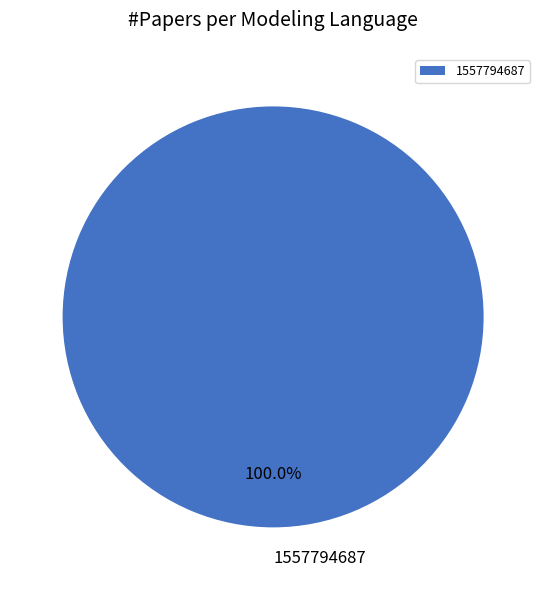

Rank the categories by value from lowest to highest.

1557794687